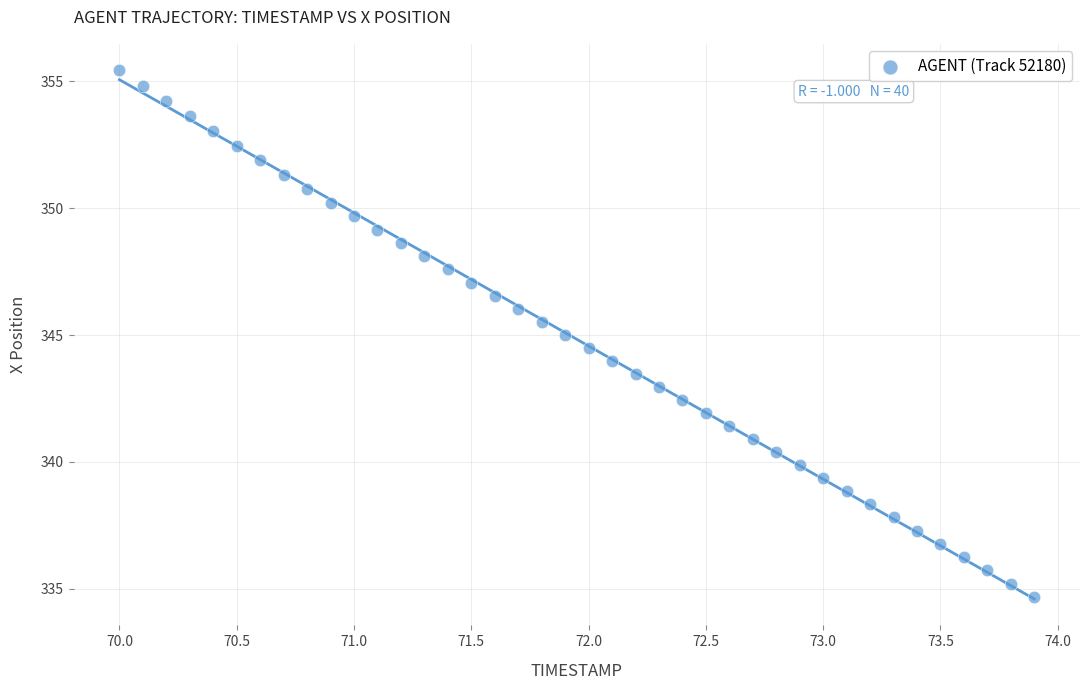

What is the range of Y values (max minus min)?

20.7